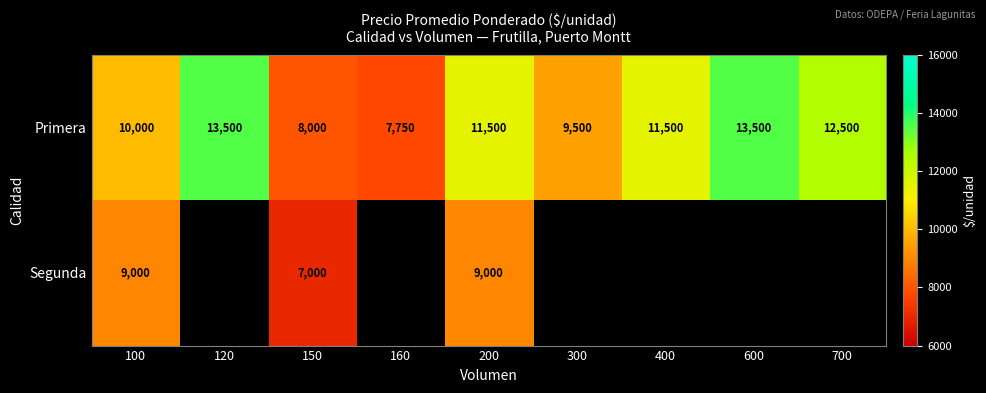

Is the value of Segunda at 100 greater than the value of Primera at 200?

No